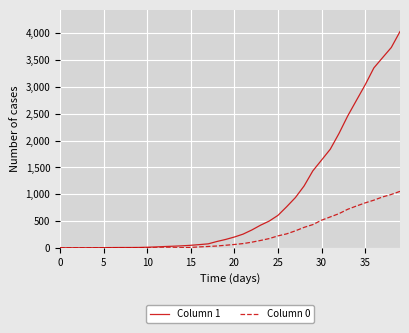

Rank the series by their average value, from highest to lowest.

Column 1, Column 0